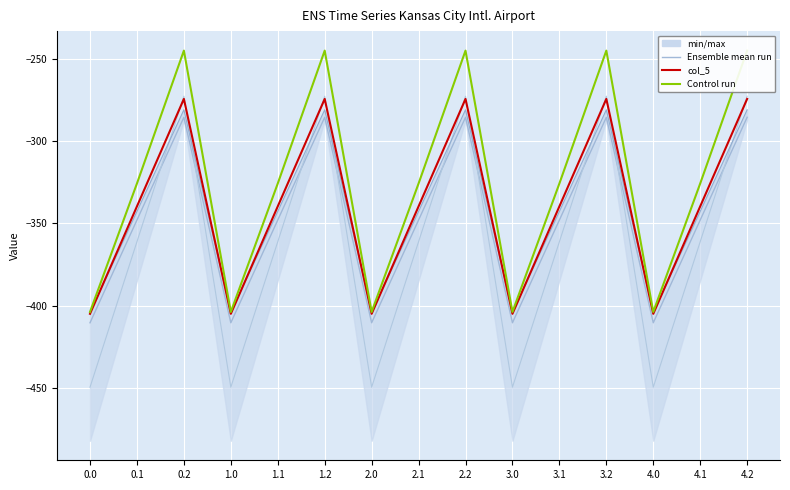

List the series in order of their peak value, highest first.

col_6, col_2, col_5, col_4, col_3